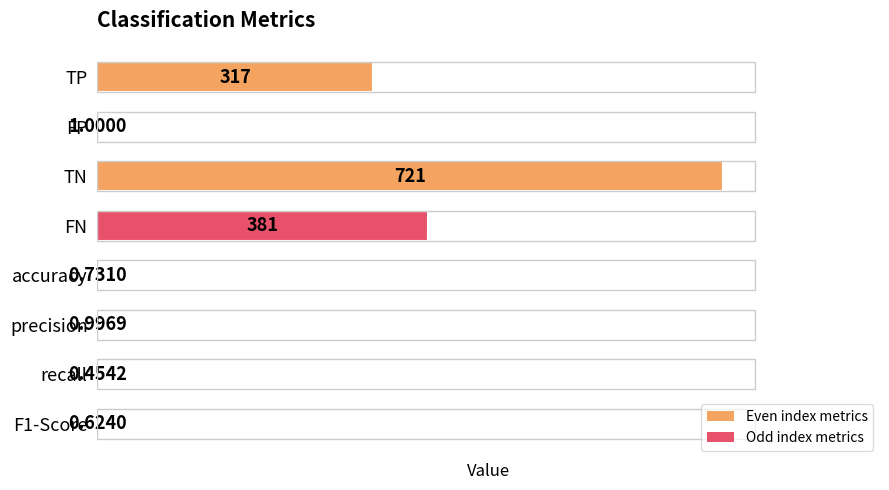

Where is the data nearest to the value 360?

FN